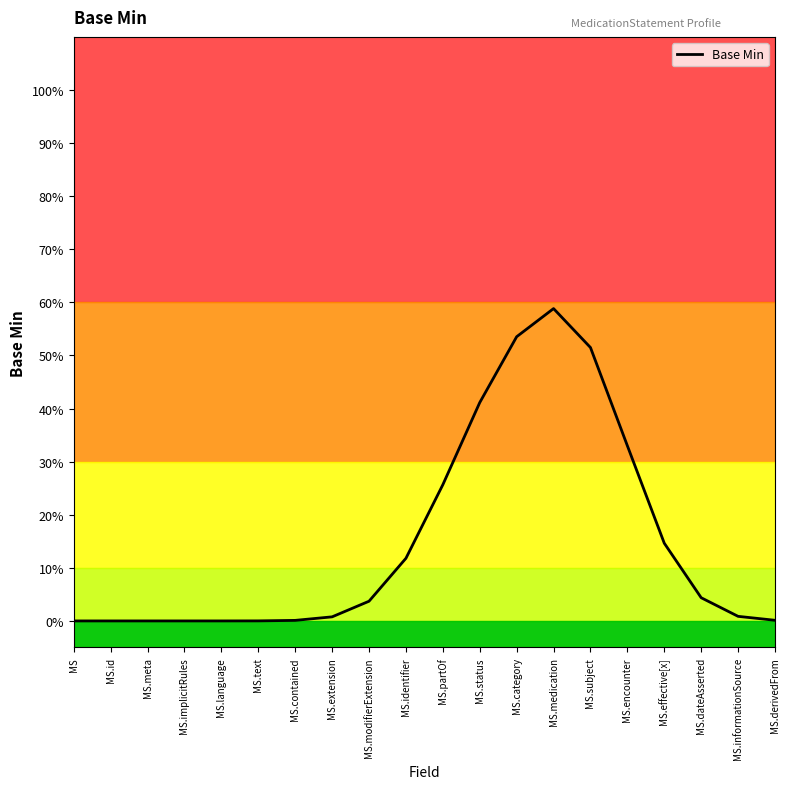

What is the difference between the maximum and minimum values?

0.6